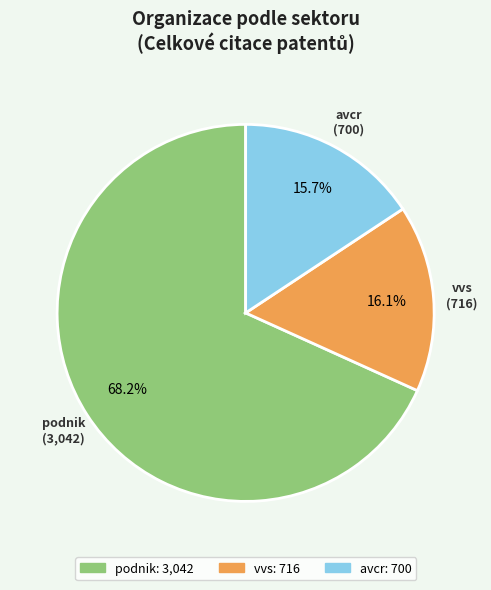

What portion of the pie excludes avcr?

84.3%